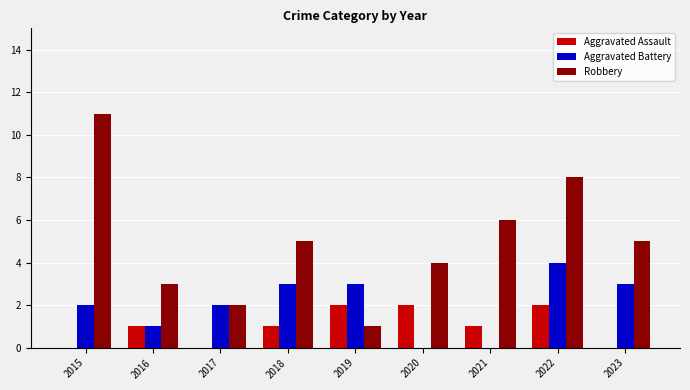

Count the Robbery values in the range 3 to 6.

5